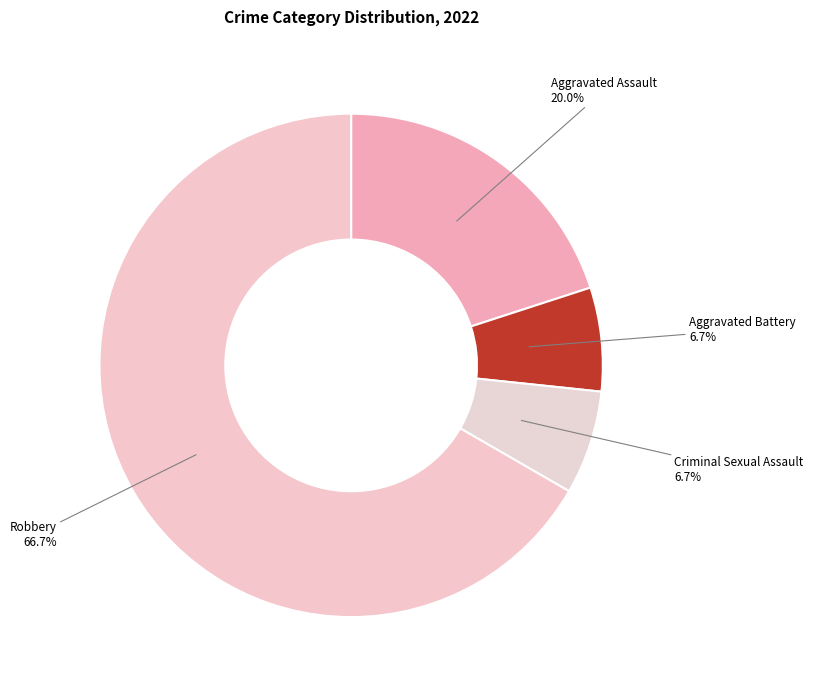

How many slices are in this pie chart?

4